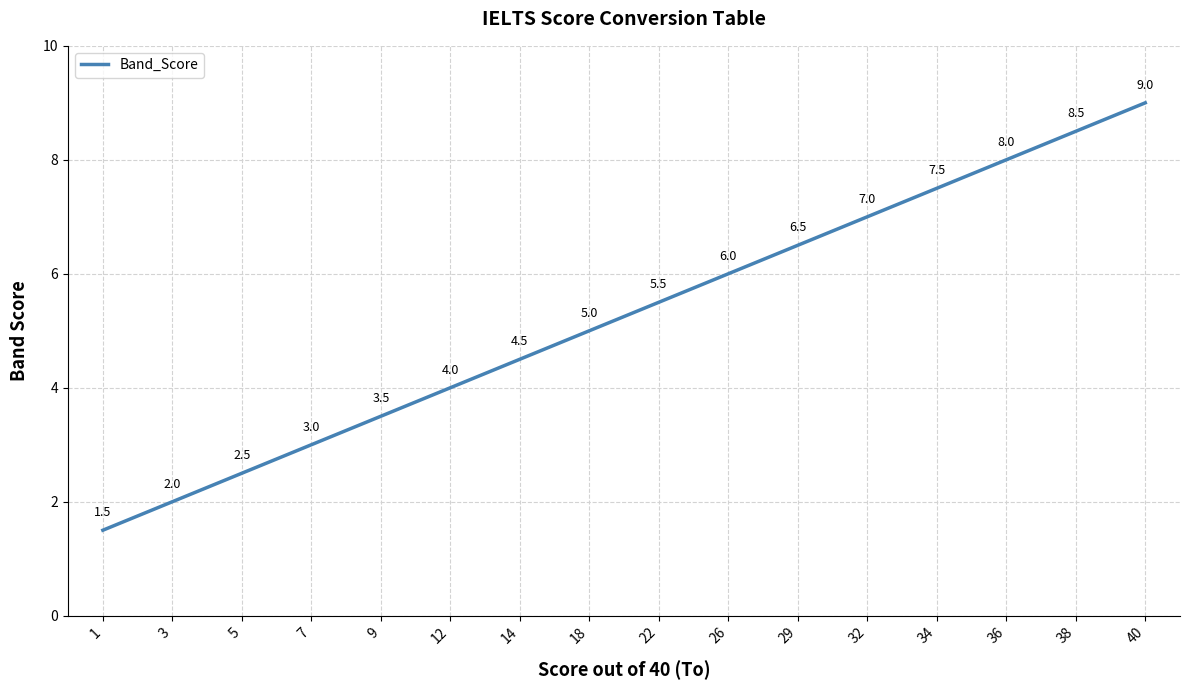

List the labels in order of value, smallest first.

1, 3, 5, 7, 9, 12, 14, 18, 22, 26, 29, 32, 34, 36, 38, 40